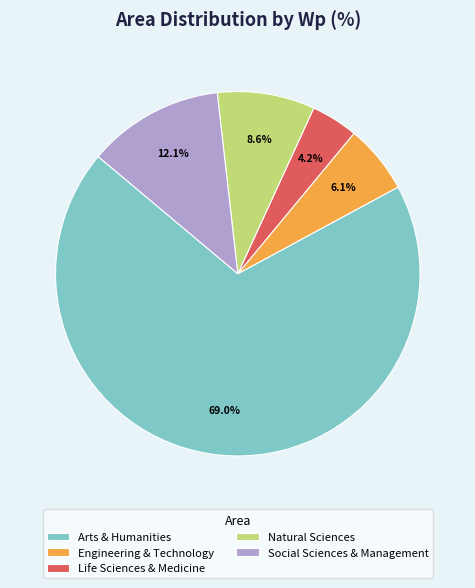

What is the smallest slice in the pie chart?

Life Sciences & Medicine